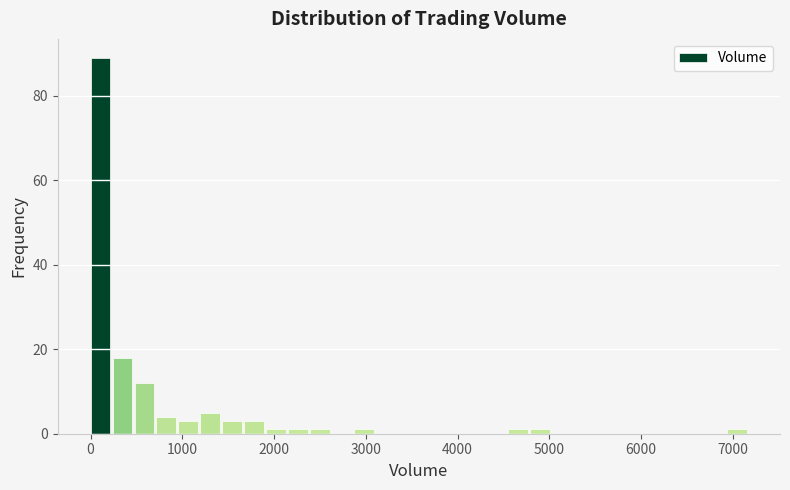

Around what value on the x-axis is the tallest bar? Give the approximate position of its centre, as read against the axis.

100